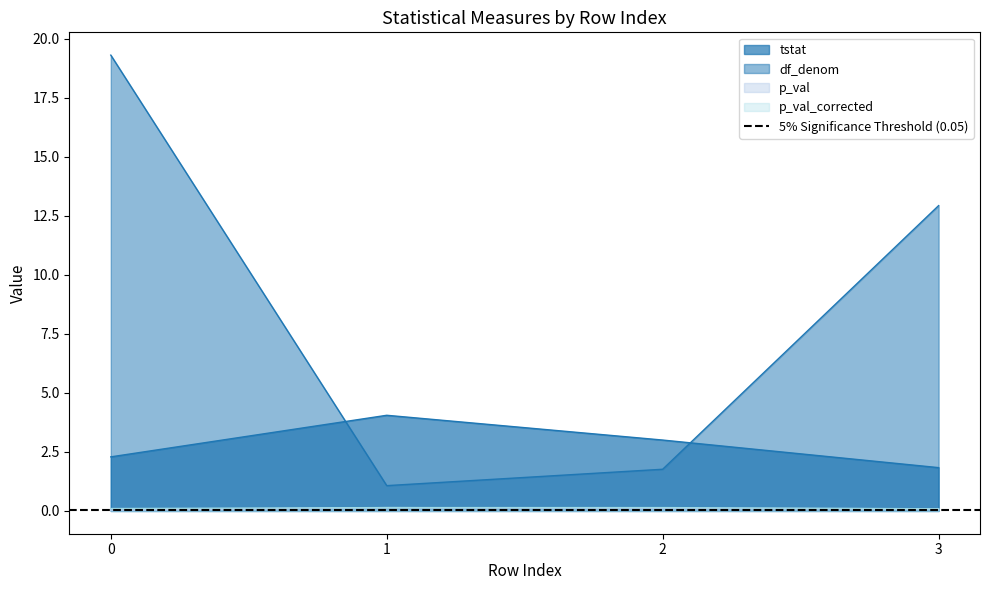

True or false: p_val has a value of 0.1 at 1.

True